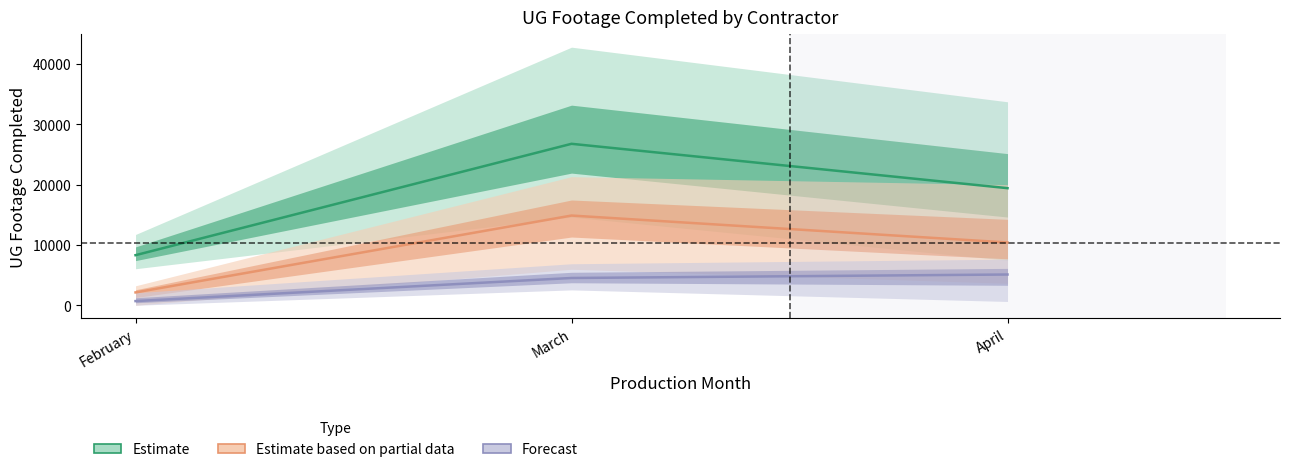

What is the value of the Forecast point at the 2nd from the left?

4521.0